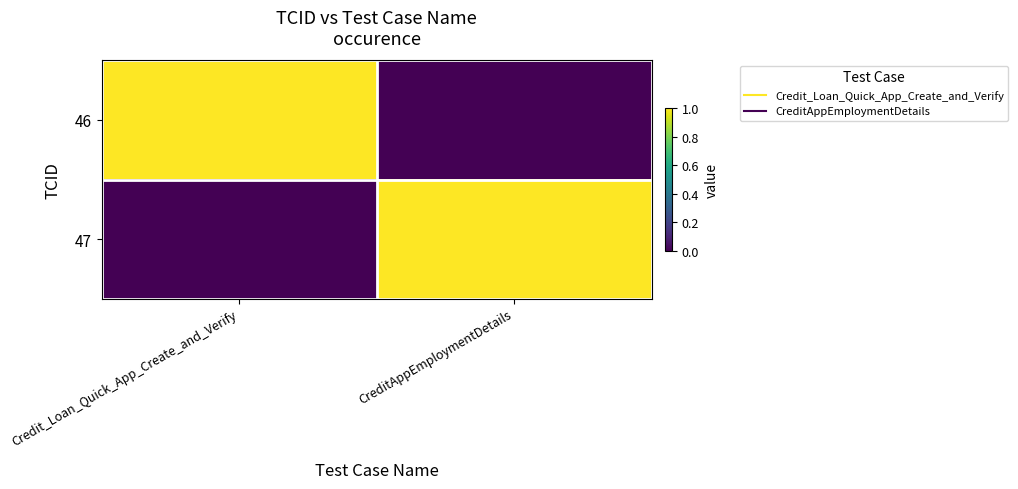

Reading left to right, what are all the values shown in this chart?

46: Credit_Loan_Quick_App_Create_and_Verify=1	CreditAppEmploymentDetails=0
47: Credit_Loan_Quick_App_Create_and_Verify=0	CreditAppEmploymentDetails=1